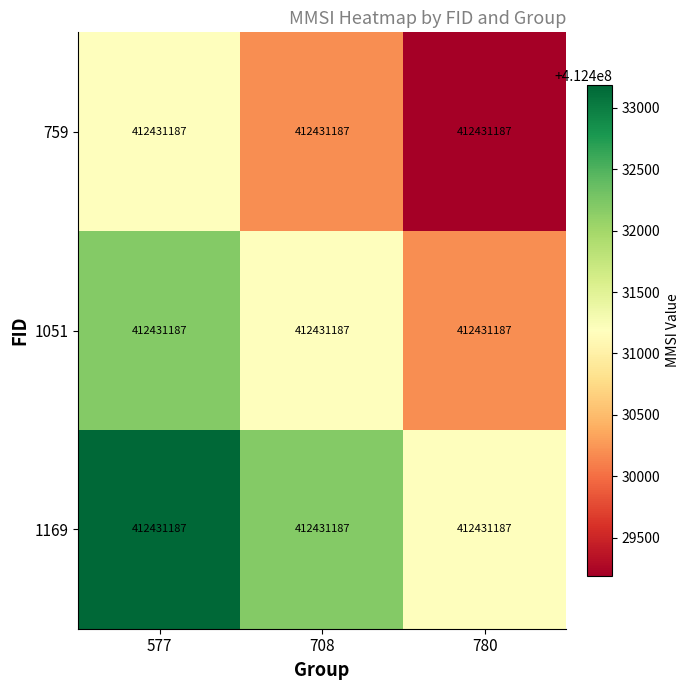

Reading left to right, what are all the values shown in this chart?

759: 577=412431187	708=412431187	780=412431187
1051: 577=412431187	708=412431187	780=412431187
1169: 577=412431187	708=412431187	780=412431187